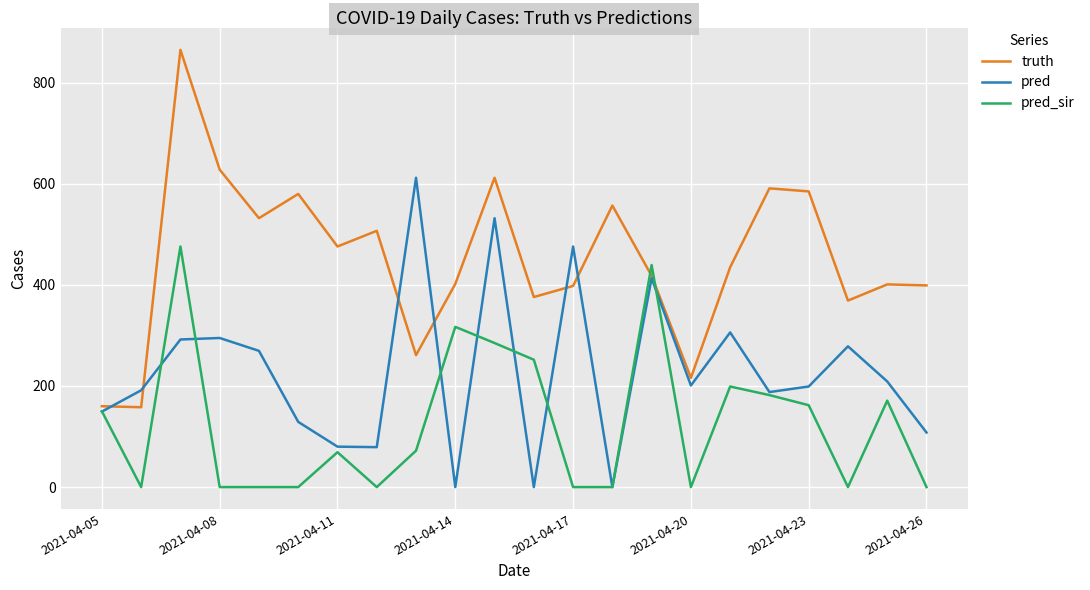

Which series has the largest range (max minus min)?

truth